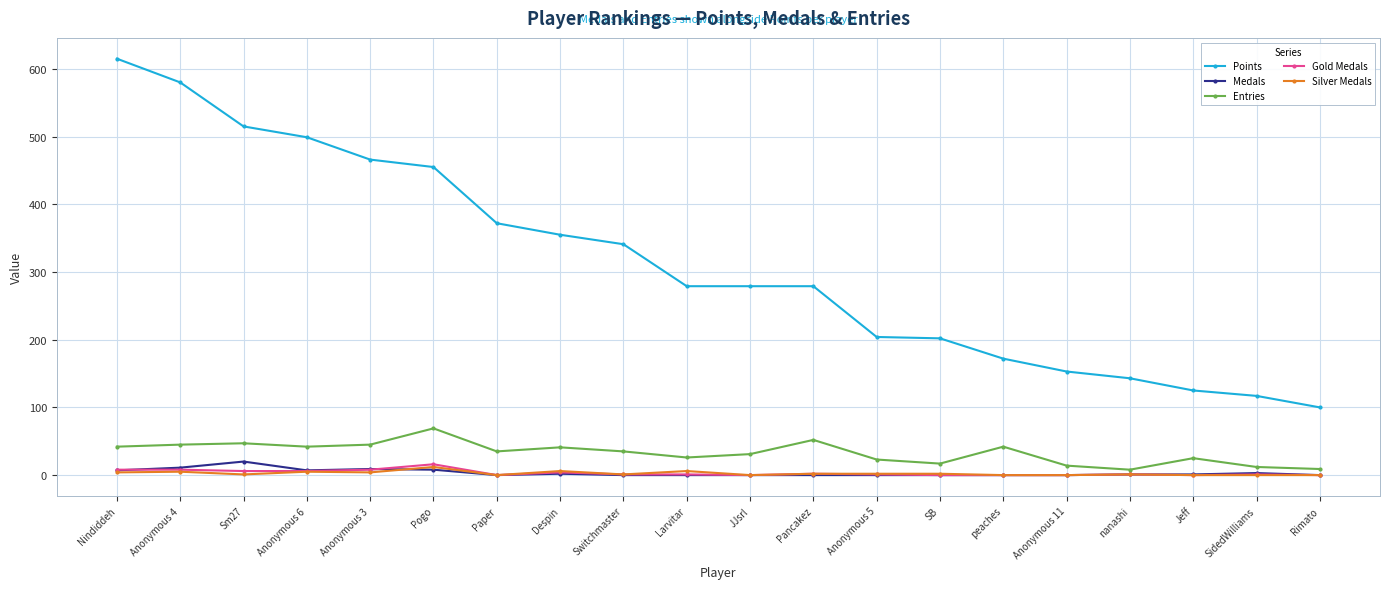

True or false: Silver Medals has more than 0 points higher than both neighbors.

True